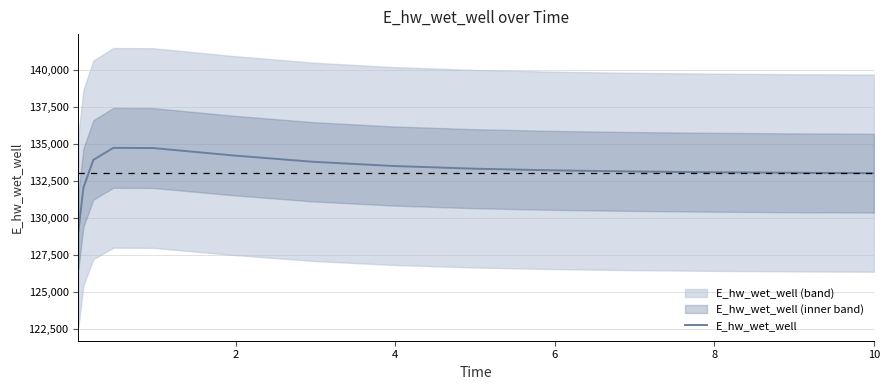

What is the difference between the second highest and minimum values?

5608.3